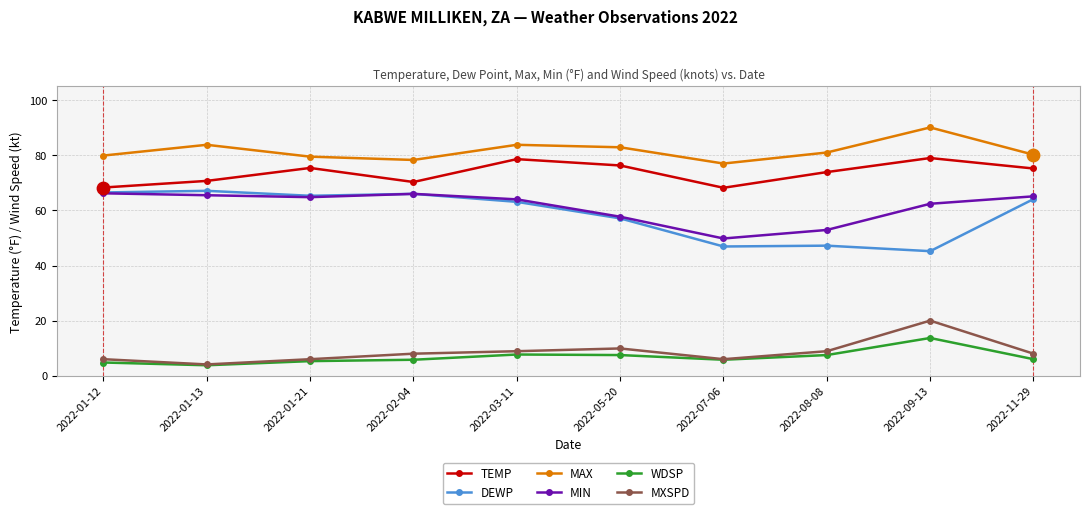

At how many categories does at least one series exceed 44?

10